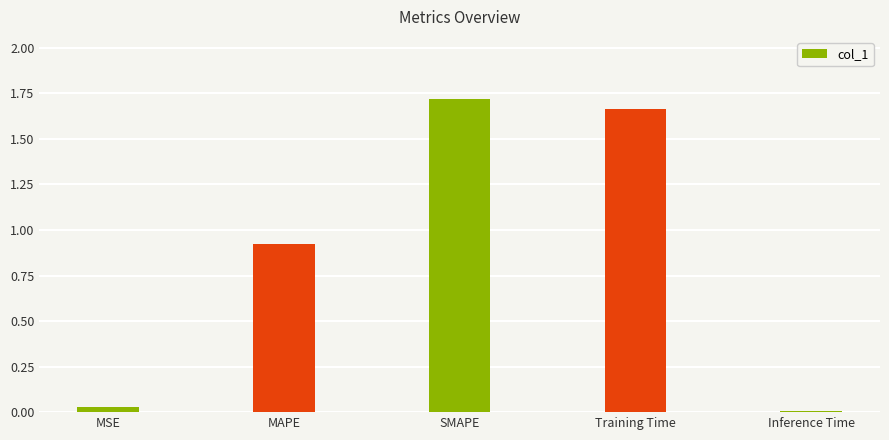

True or false: the data shows 1.7 at Training Time.

True